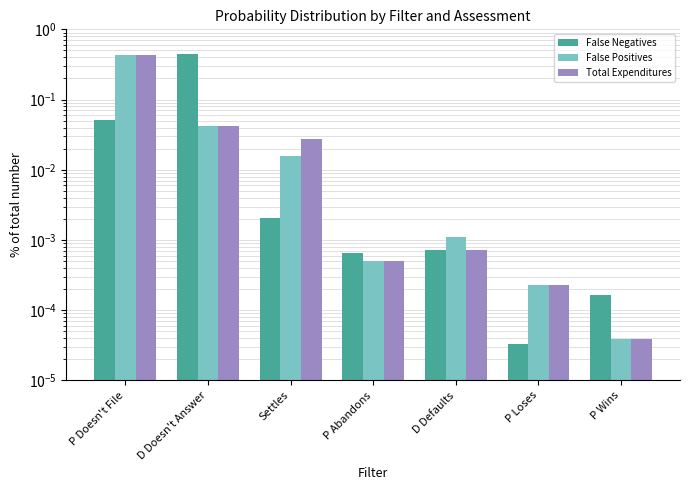

List the labels in order of False Negatives value, largest first.

D Doesn't Answer, P Doesn't File, Settles, D Defaults, P Abandons, P Wins, P Loses